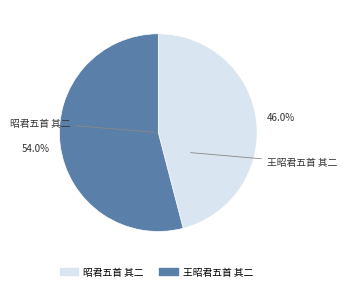

What is the total percentage of 昭君五首 其二 and 王昭君五首 其二?

100.0%